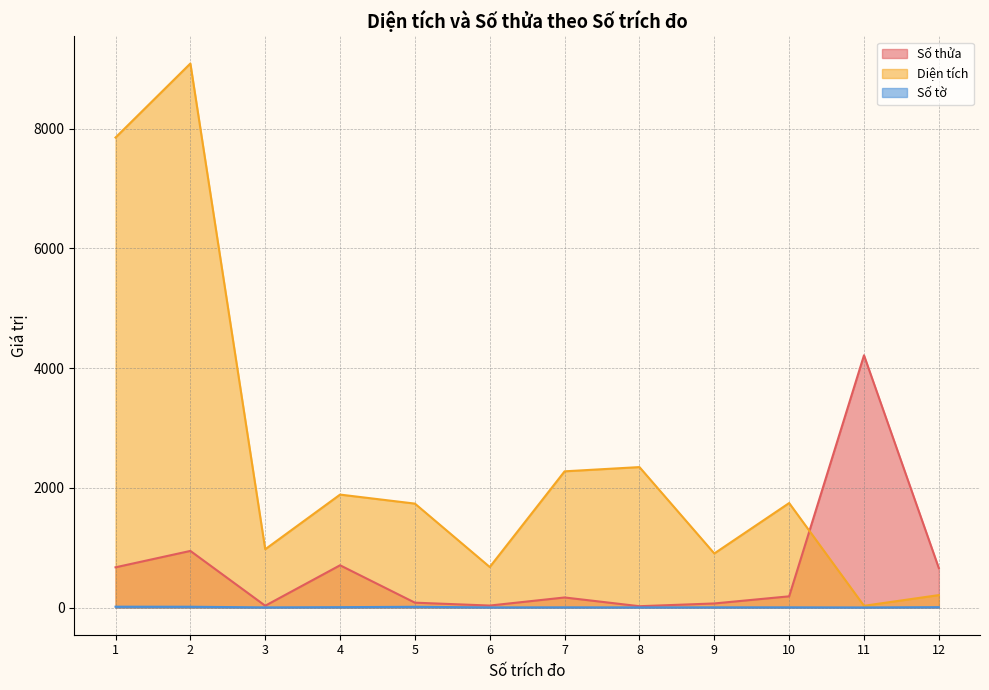

List the labels in order of Số tờ value, largest first.

1, 2, 5, 4, 12, 7, 9, 10, 3, 6, 8, 11